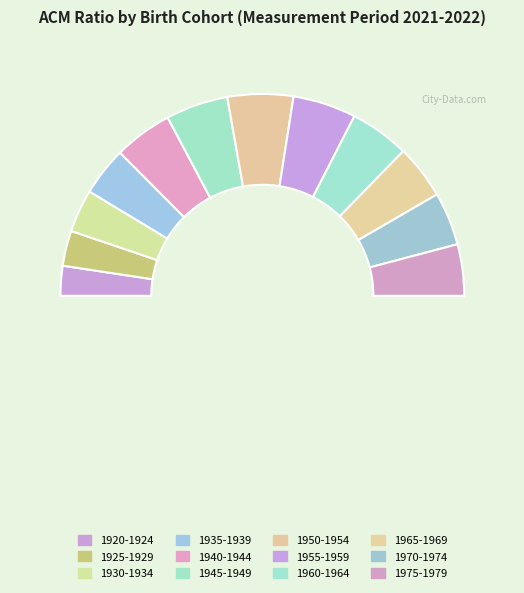

How many segments does this pie chart have?

12